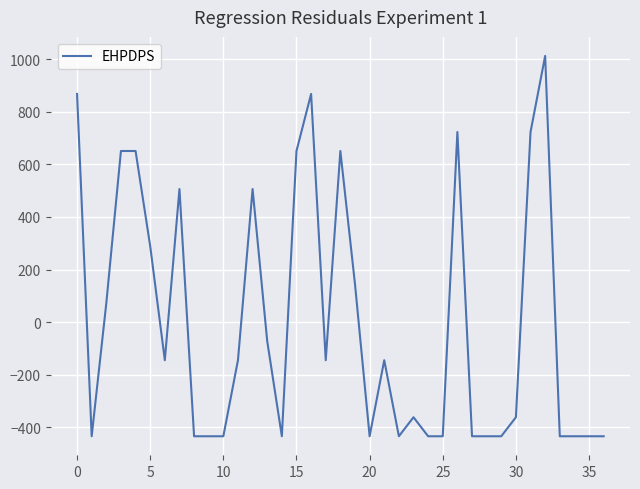

What is the smallest value displayed?

-433.7